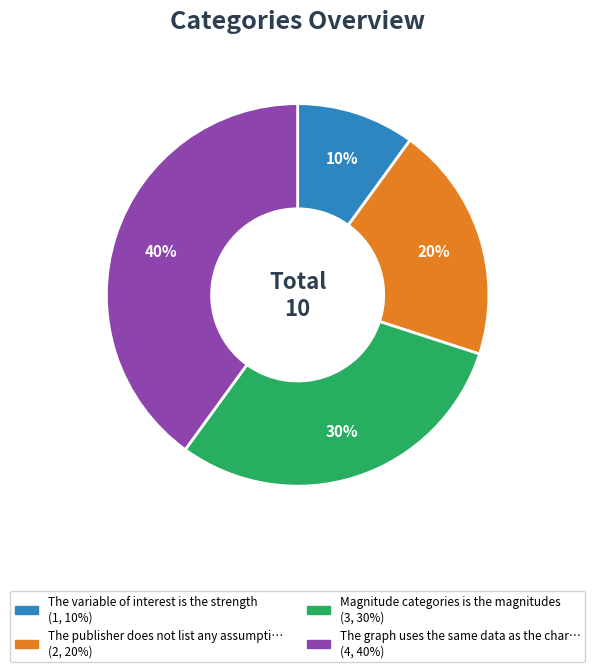

Does any single category account for the majority?

No